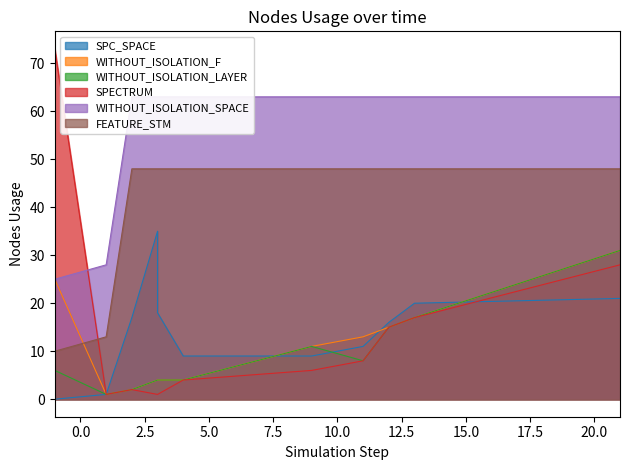

The value of FEATURE_STM at 13 is 48. True or false?

True